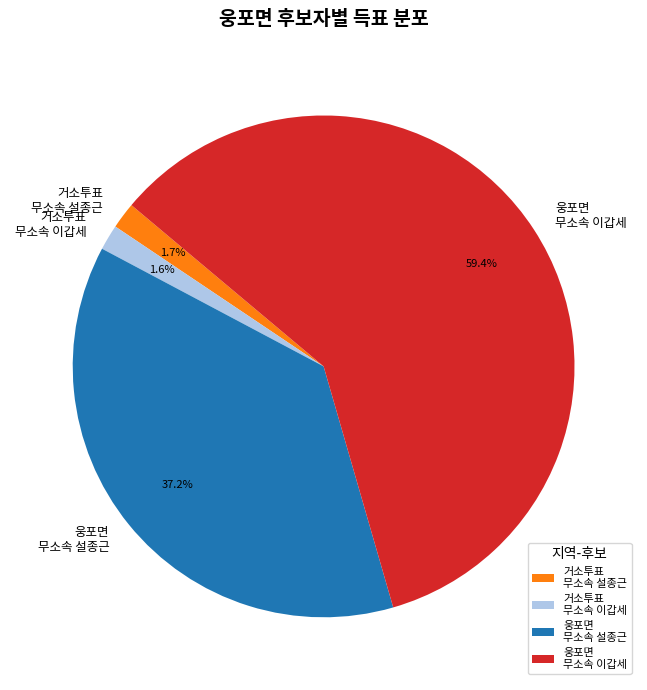

Is the sum of 웅포면 무소속 설종근 and 웅포면 무소속 이갑세 greater than half?

Yes